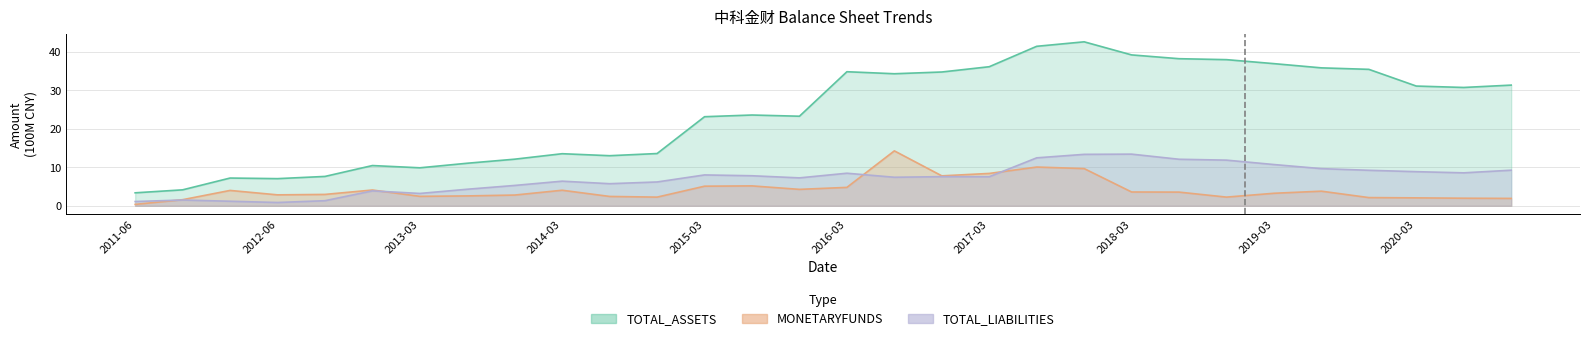

True or false: TOTAL_ASSETS and TOTAL_LIABILITIES cross at least once.

False